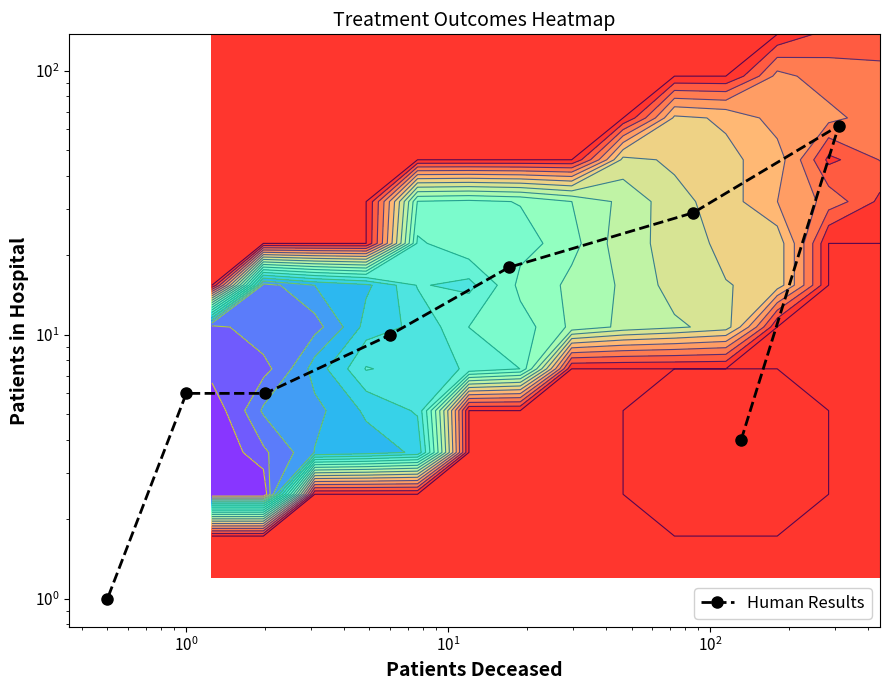

What is the average value?

17